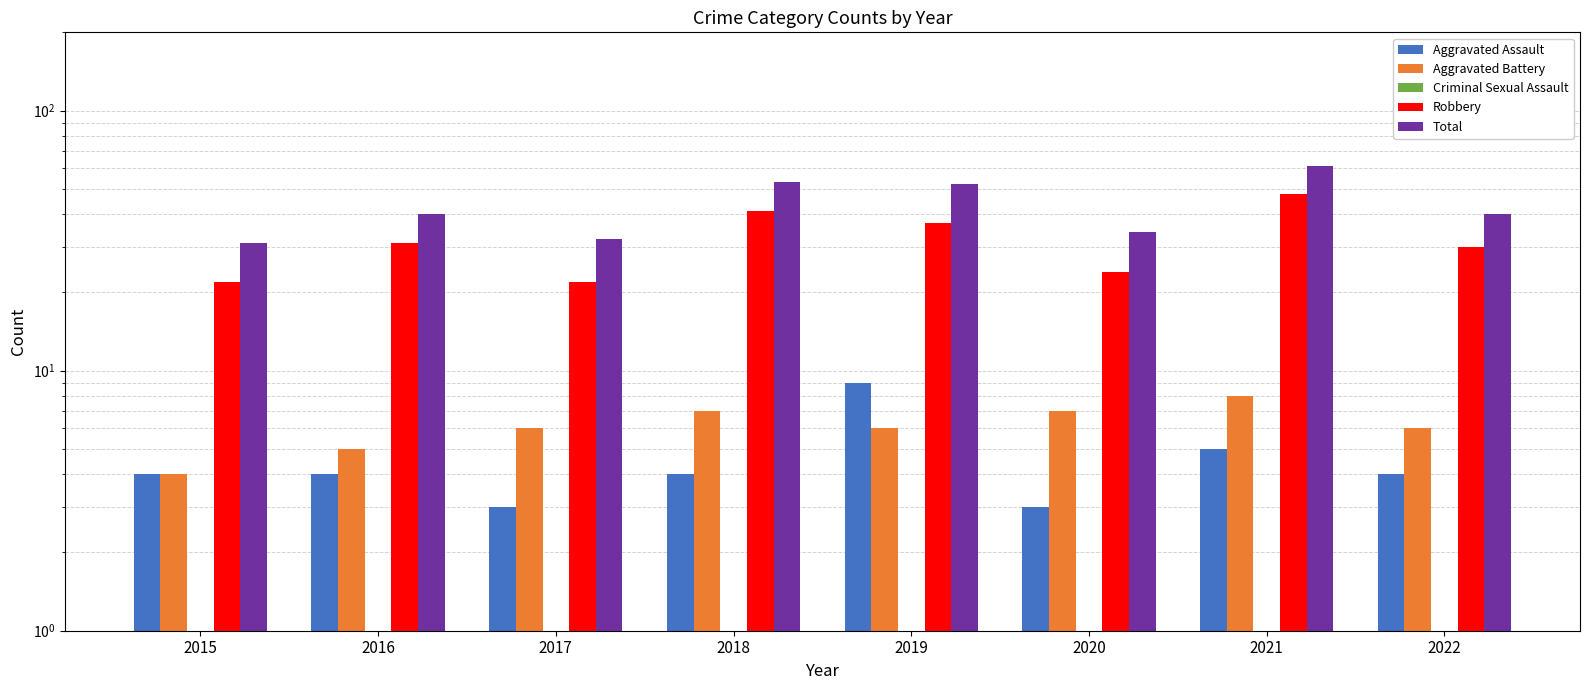

At which label does Aggravated Assault reach its peak?

2019